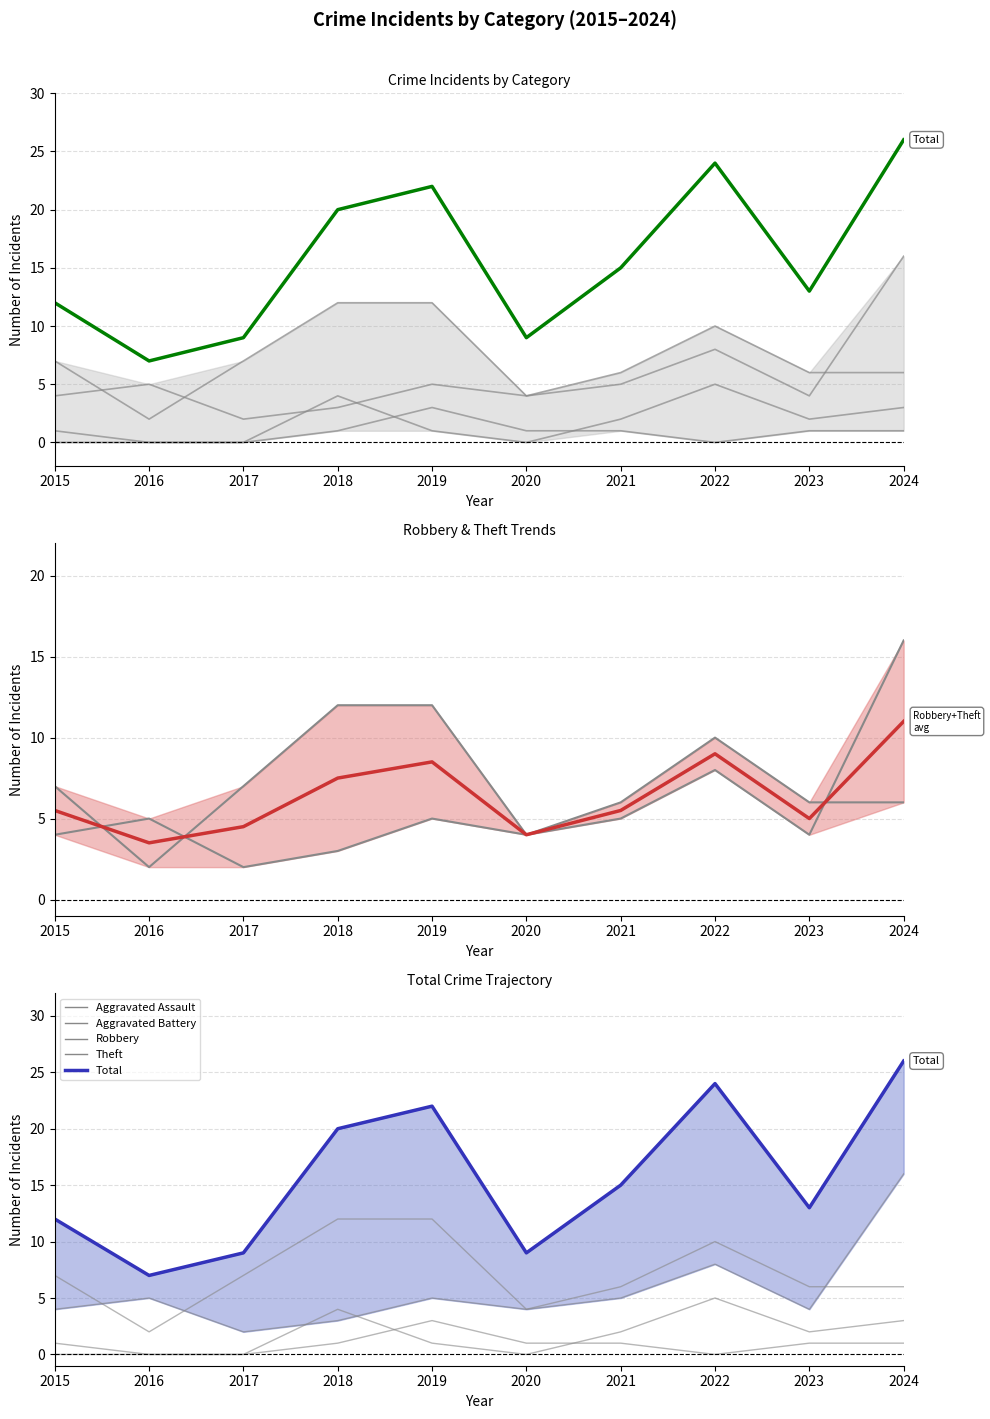

Which label corresponds to the largest value in the chart?

2024